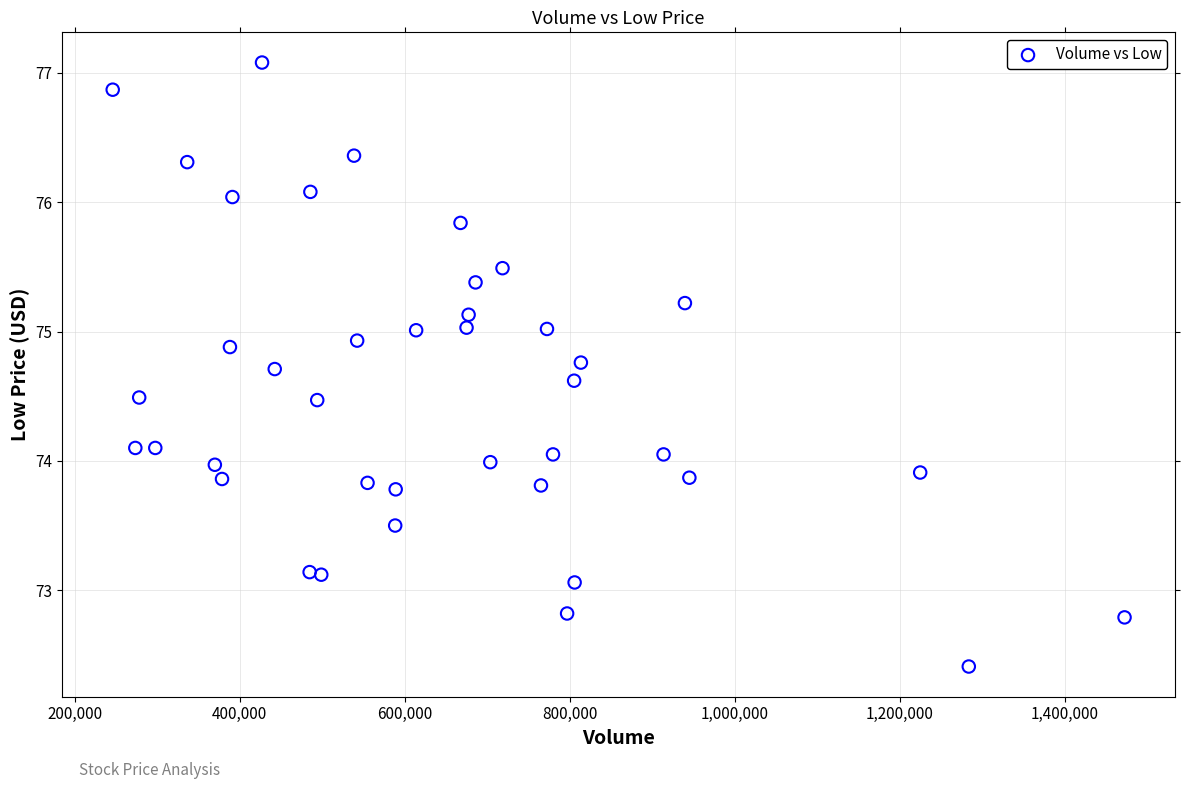

What is the range of Y values (max minus min)?

4.7